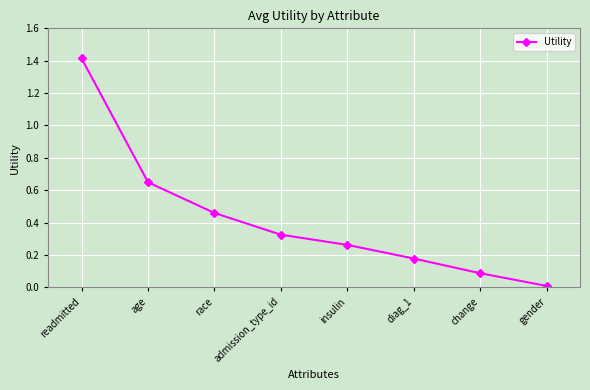

Does the chart display data point markers on the line(s)?

Yes